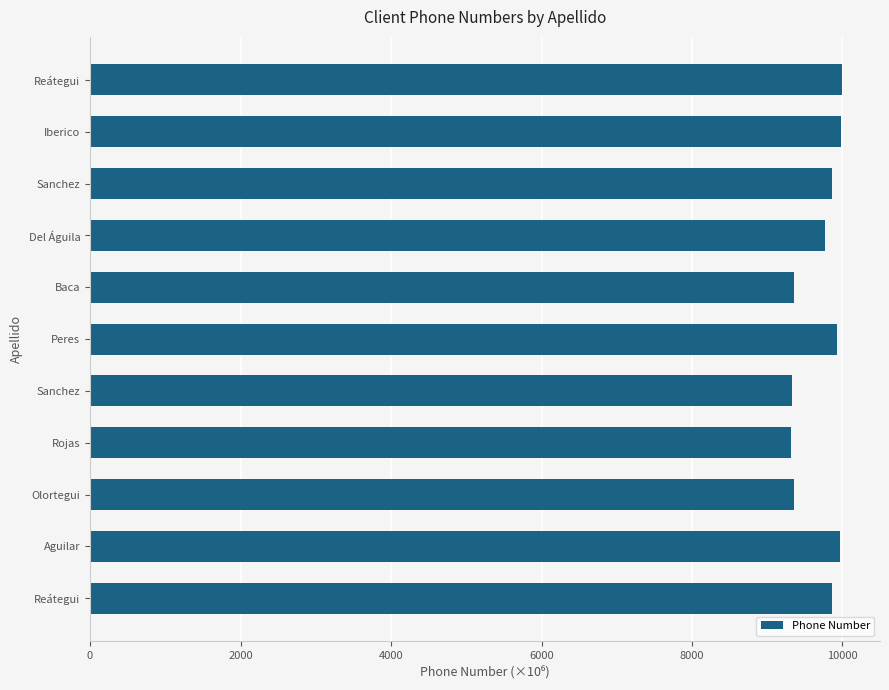

How many bars are there in total?

11